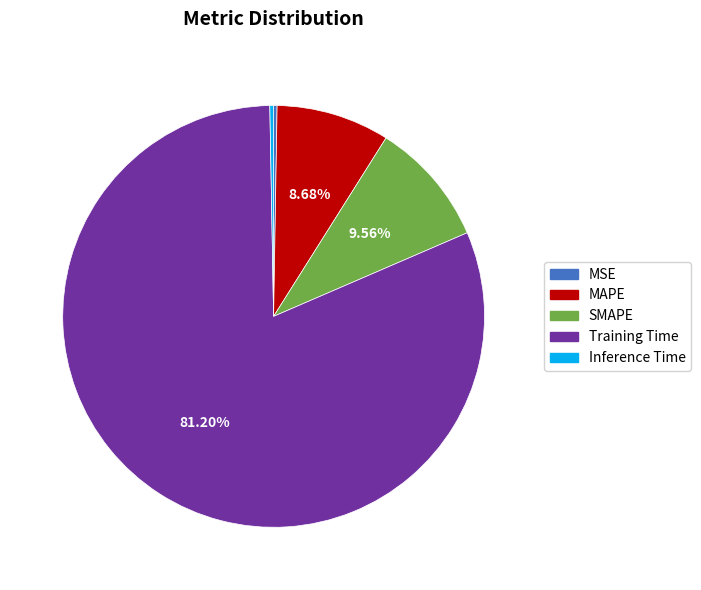

What portion of the pie excludes MAPE?

91.3%